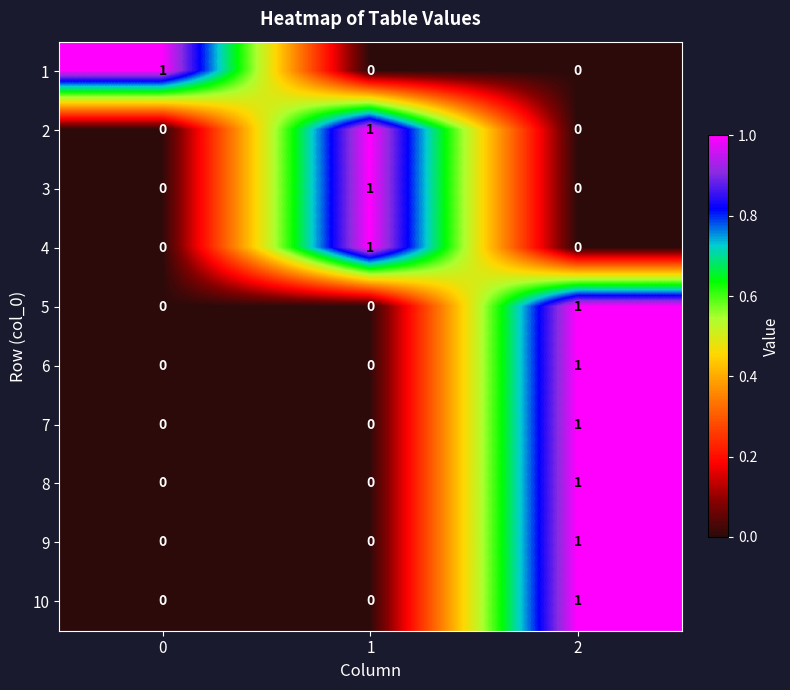

What is the total value across all series at 1?

3